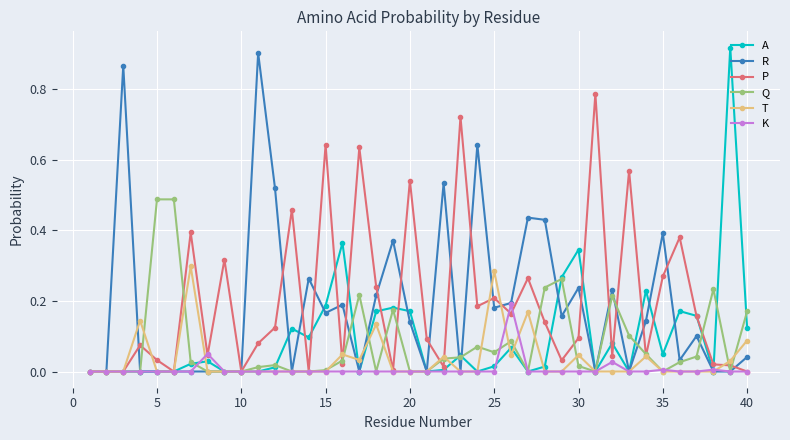

What are all the series names shown in the legend?

A, R, P, Q, T, K